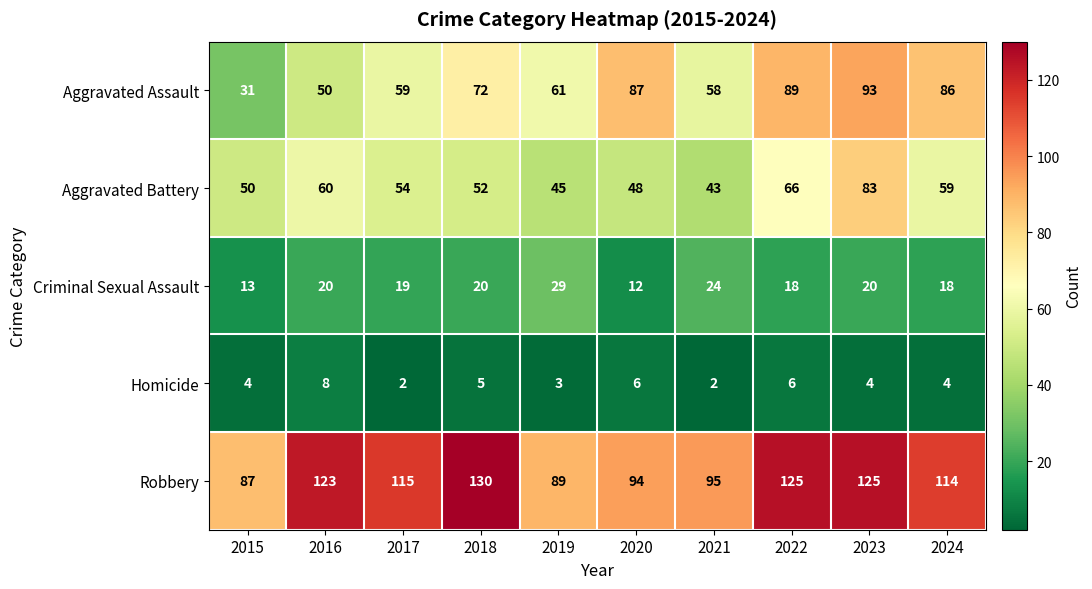

Rank the categories by Aggravated Battery value from lowest to highest.

2021, 2019, 2020, 2015, 2018, 2017, 2024, 2016, 2022, 2023